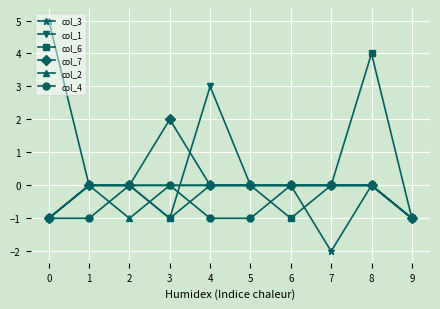

The value of col_3 at 5 is 3. True or false?

False